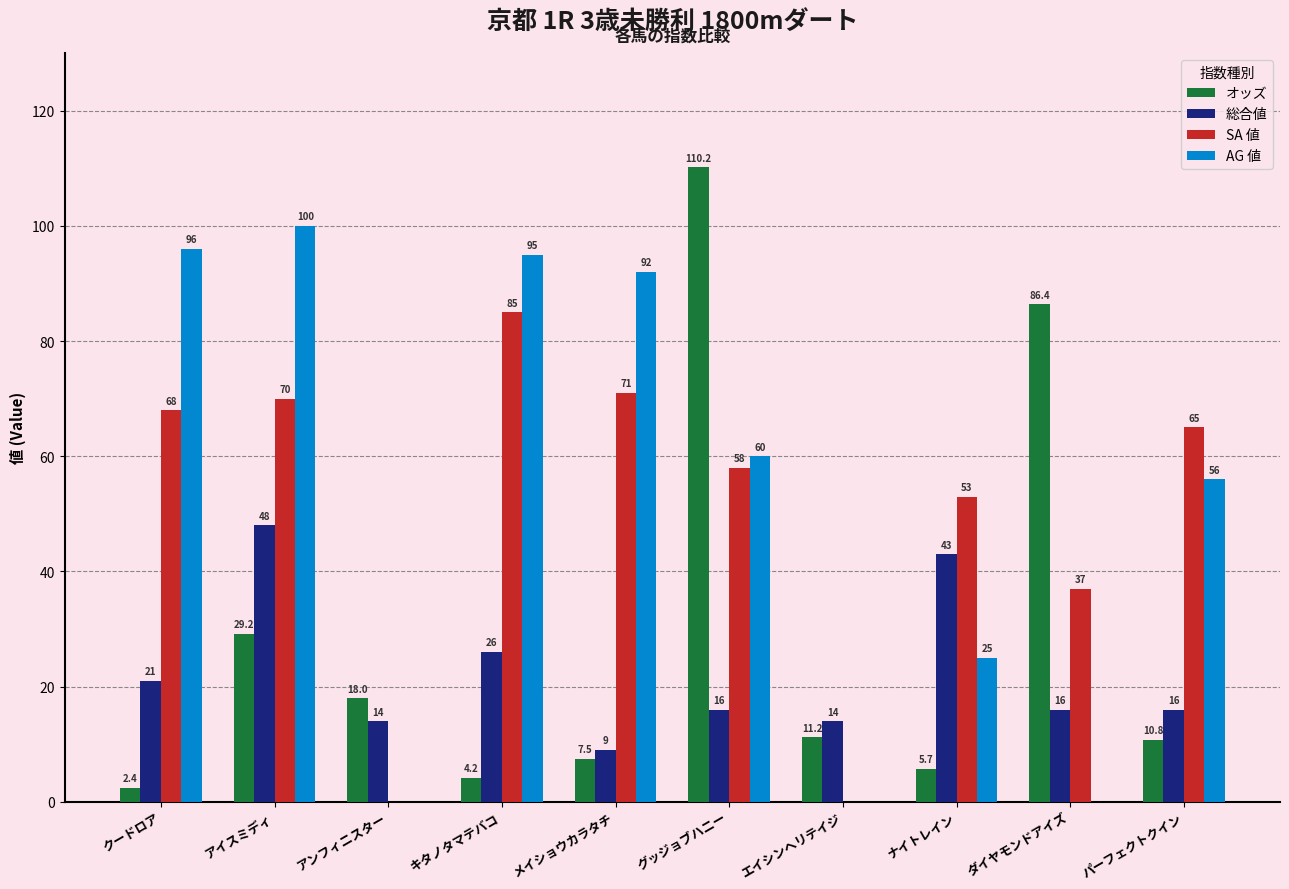

What is the sum of all AG 値 values?

524.0